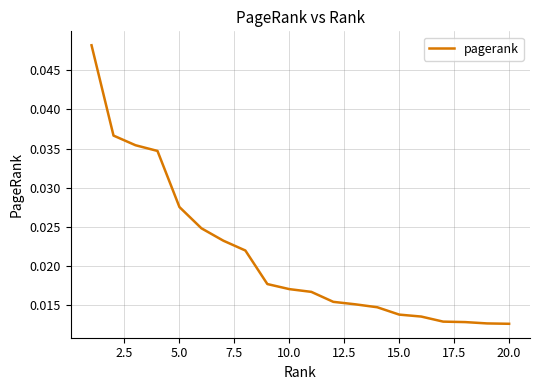

Does the chart have visible grid lines?

Yes